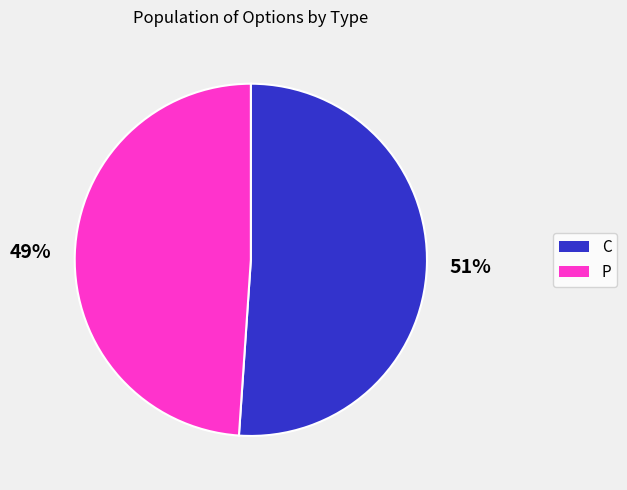

To the nearest percent, what is the average slice percentage?

50%